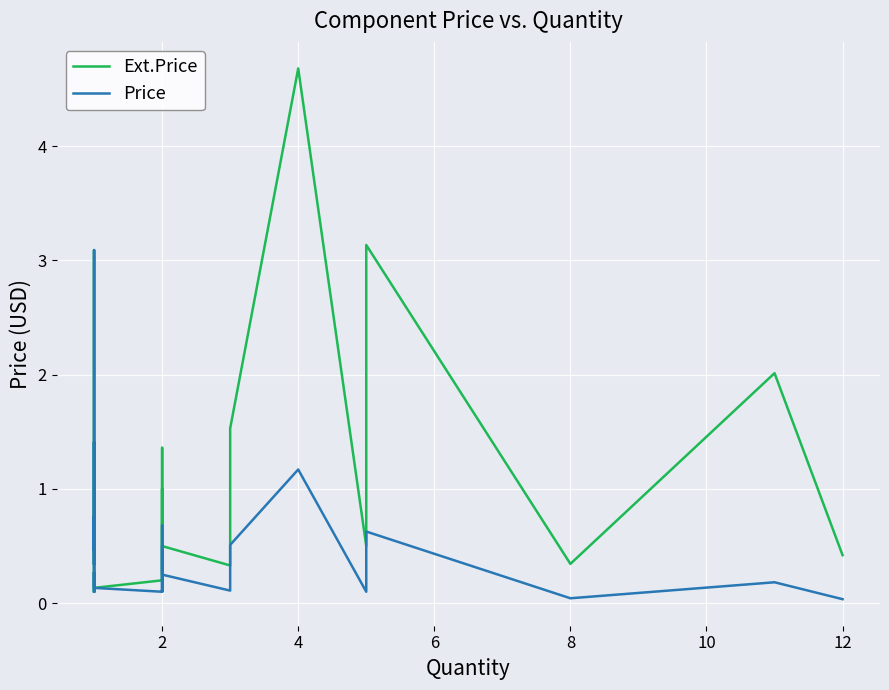

What is the value of the Price point at the 15th from the left?

0.1